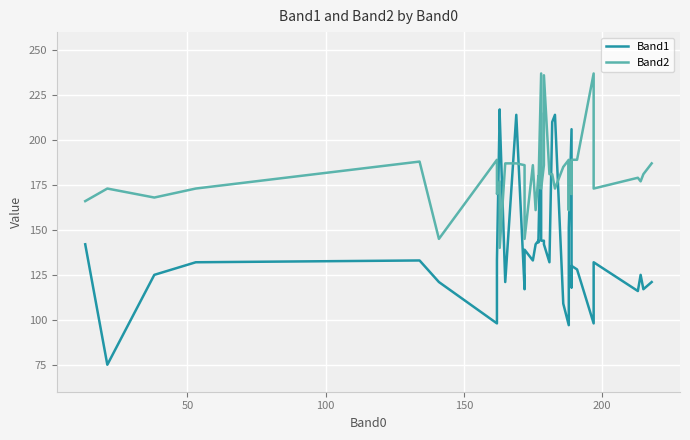

How many lines are shown in the chart?

2